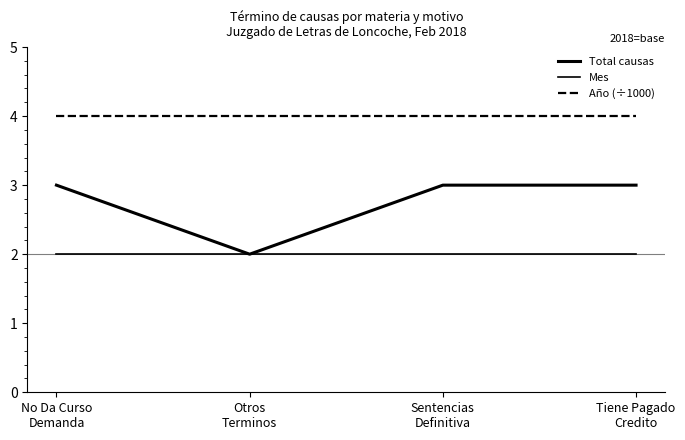

What is the value of the Total causas point at the 2nd from the left?

2